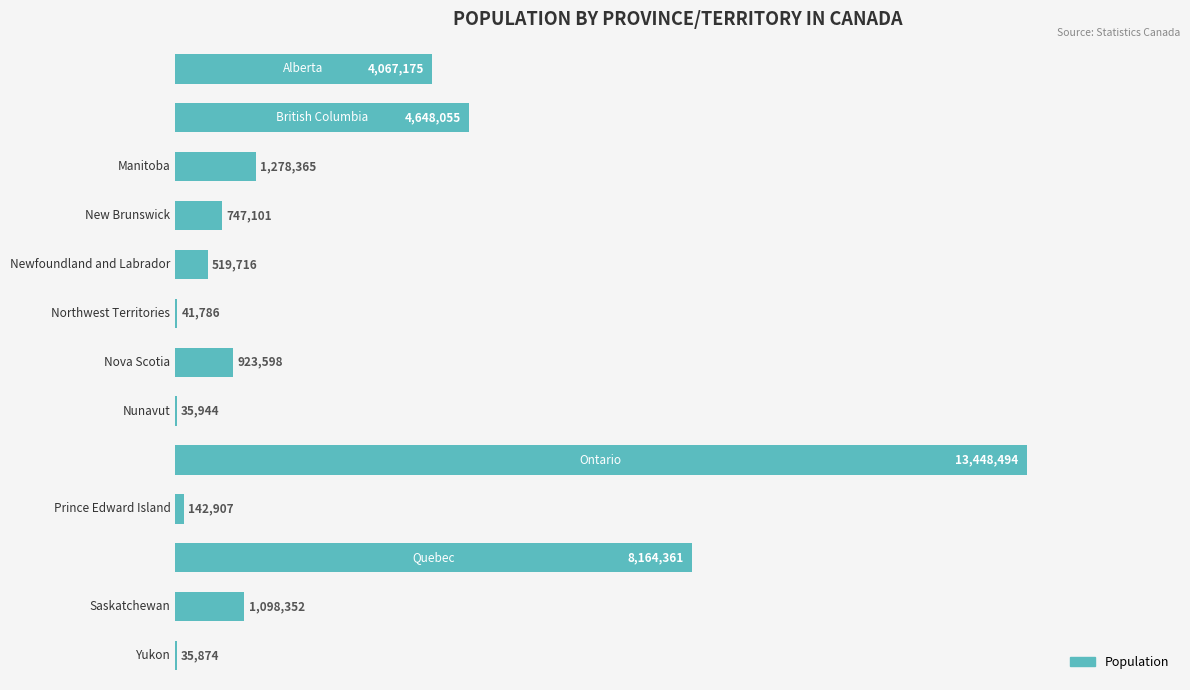

Are the bars horizontal?

Yes